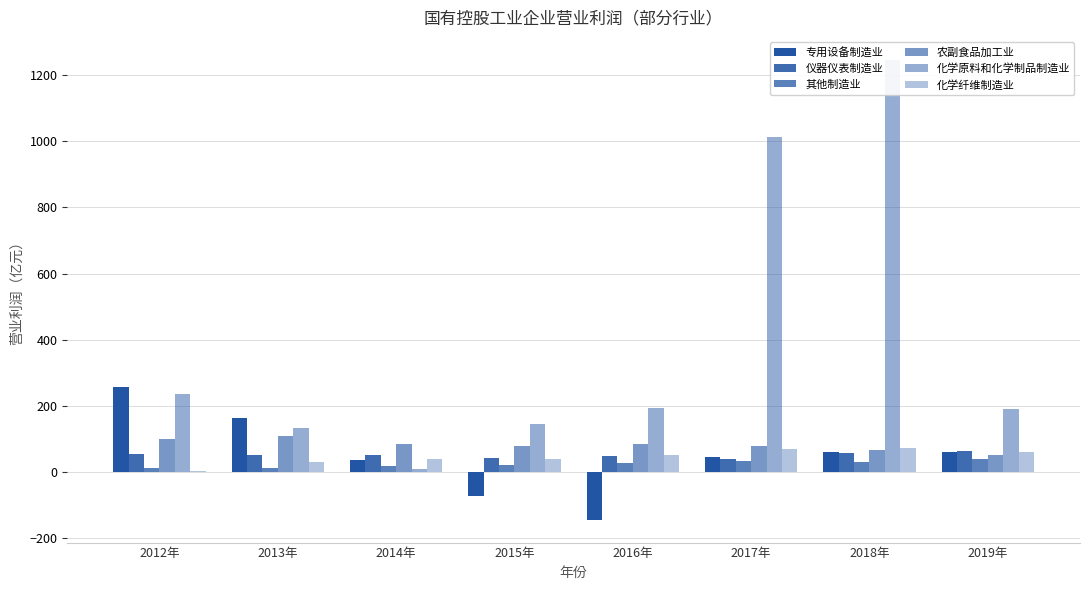

At which category is the sum across all series the highest?

2018年